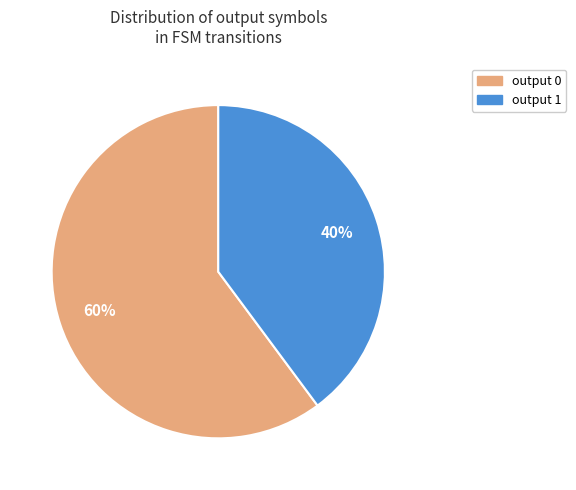

To the nearest percent, what percentage of the pie is output 1?

40%